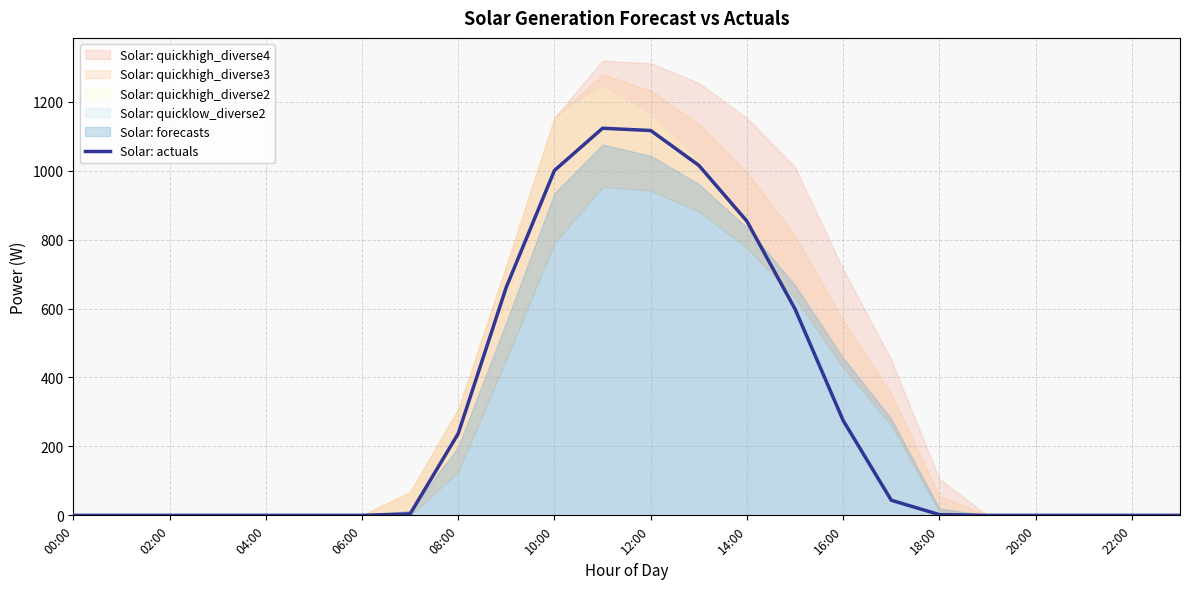

Is it true that Solar: actuals equals 0.0 at 04:00?

True